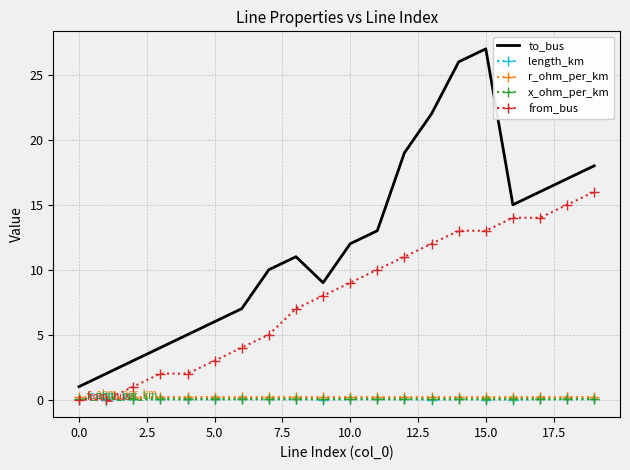

What is the maximum value shown in the chart?

27.0